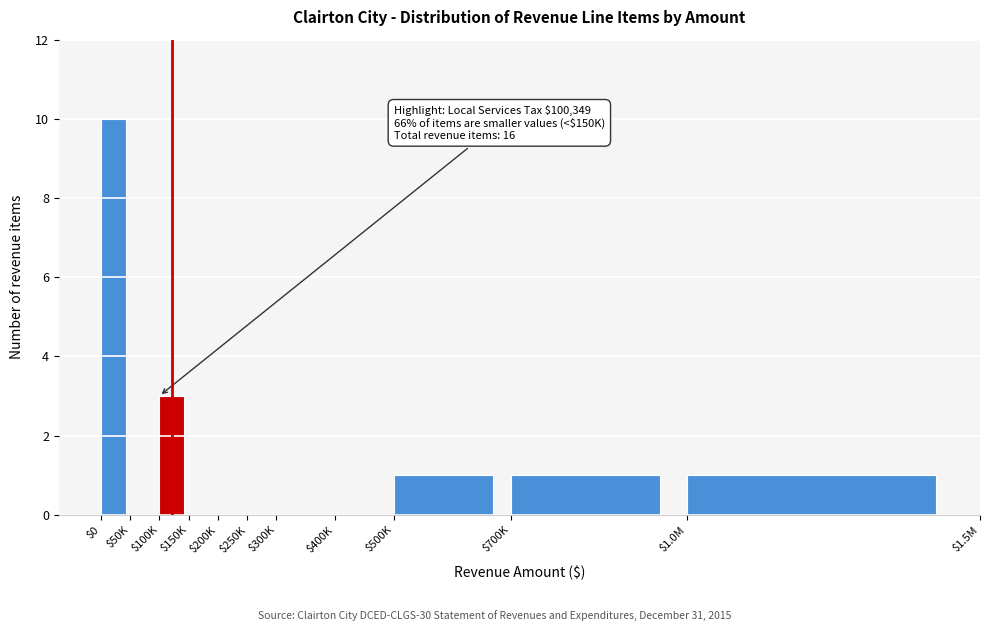

True or false: the data shows 0 at $250K.

True